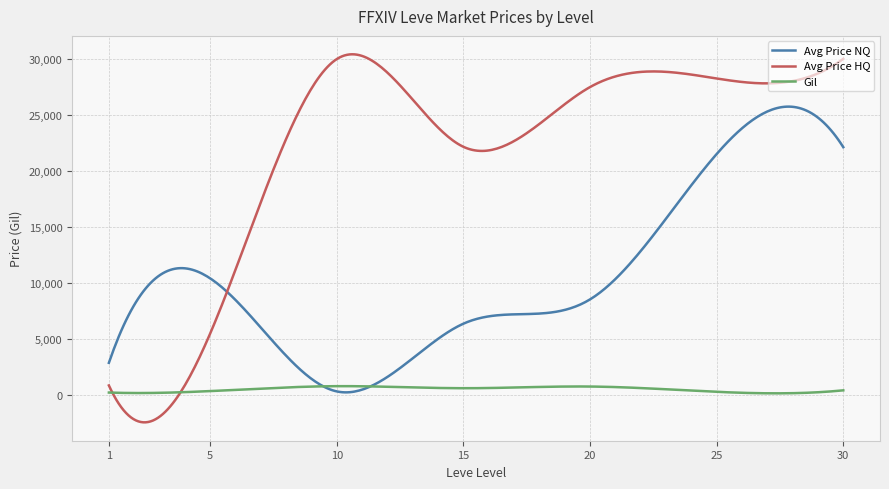

Which series has the widest spread of values?

Avg Price HQ